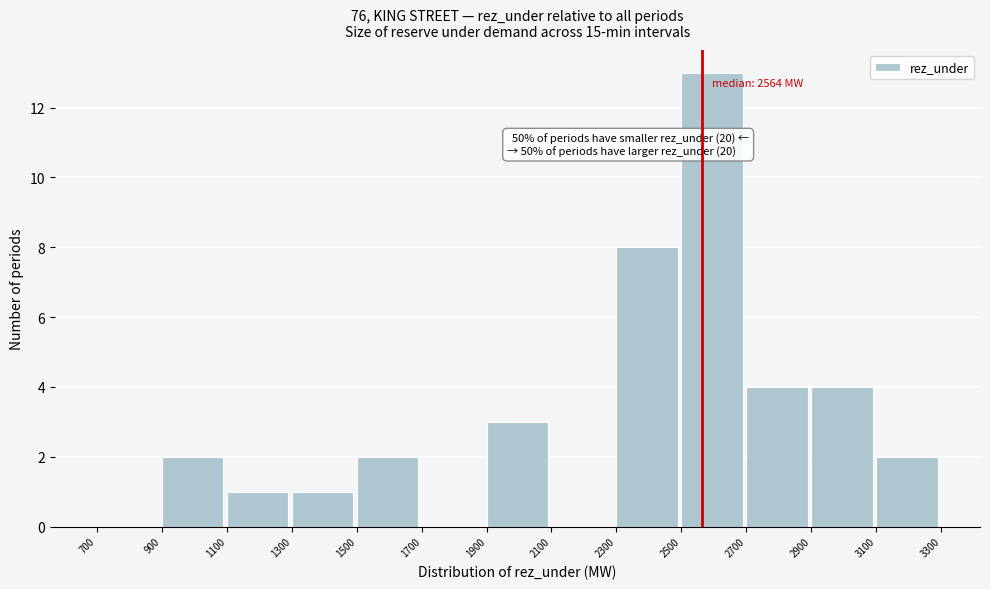

Over which range of the x-axis is the bar tallest?

2500 to 2700